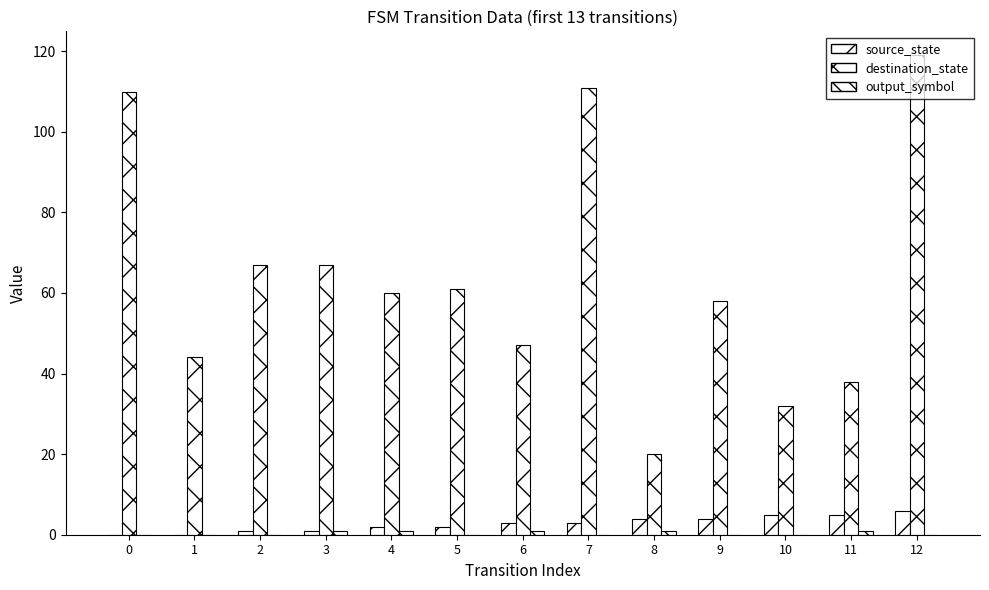

What is the difference between the highest and lowest values at 2?

67